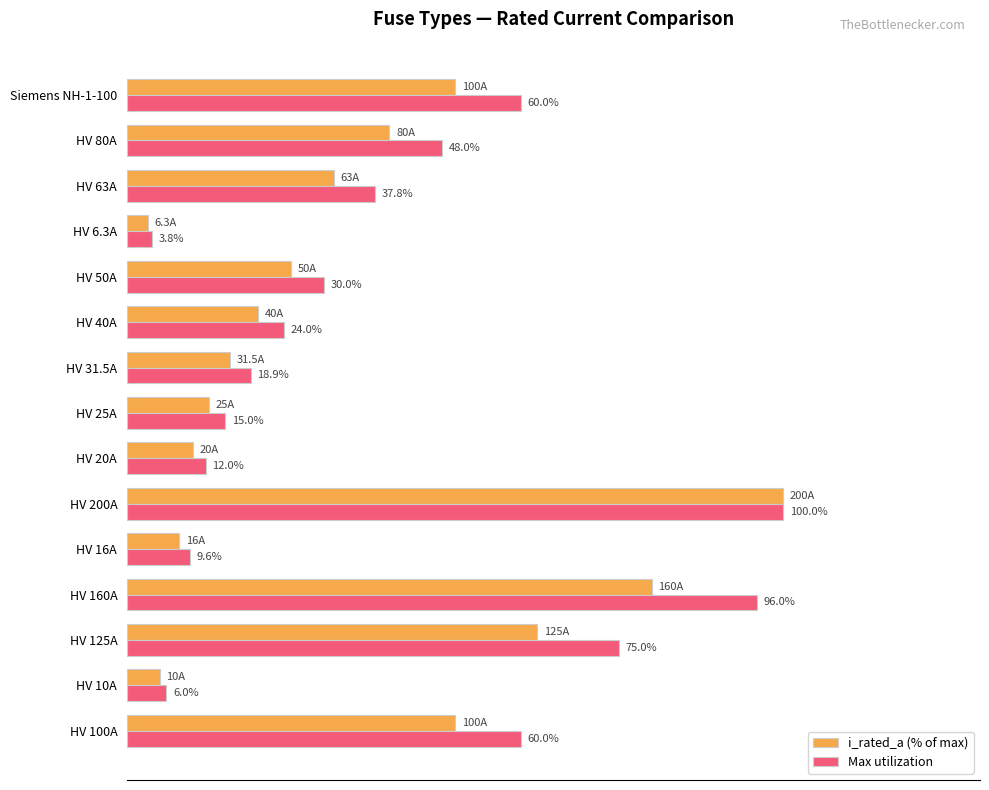

Which series has the widest spread of values?

i_rated_a (% of max)